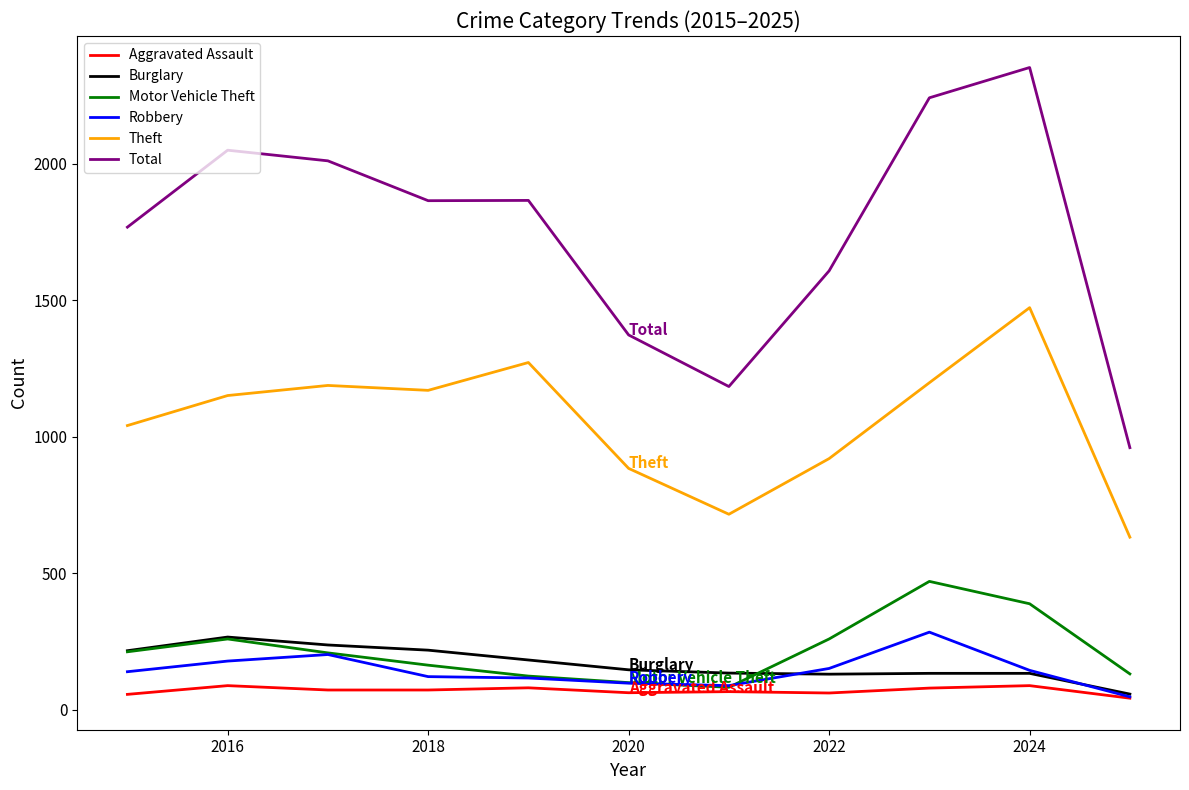

How many values in the Aggravated Assault series are below 72?

5